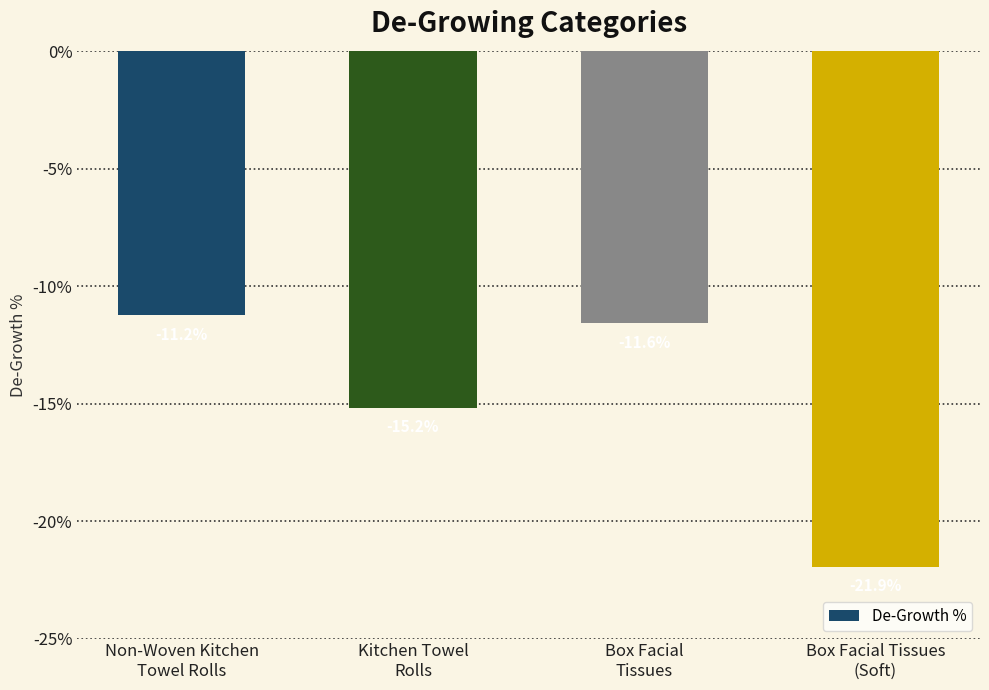

What is the average value?

-15.0